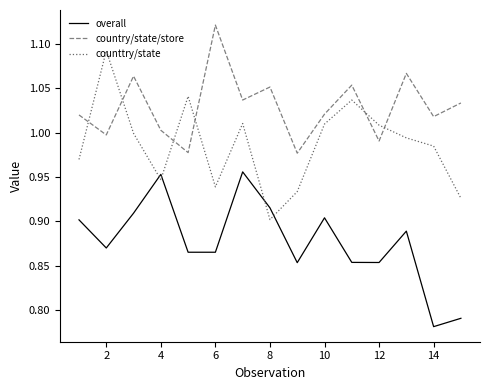

True or false: overall and country/state/store intersect in this chart.

False